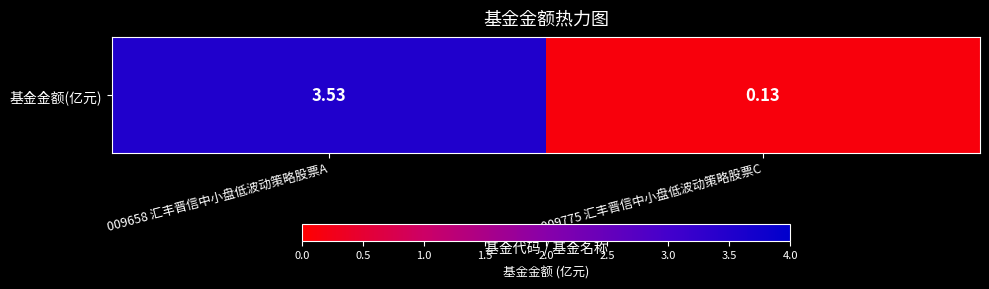

Where is the data nearest to the value 1?

009775 汇丰晋信中小盘低波动策略股票C